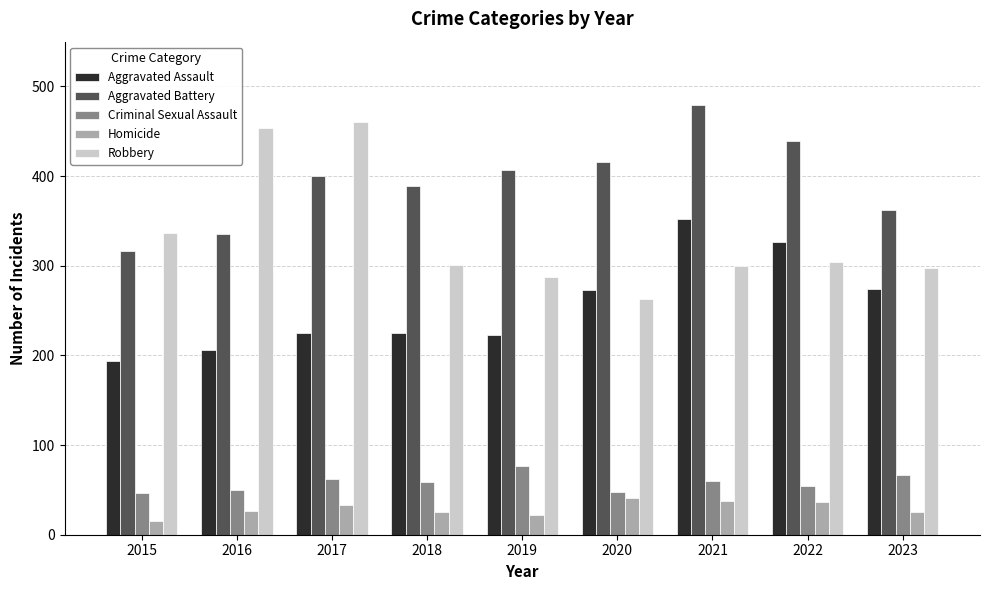

At how many categories does at least one series exceed 113?

9